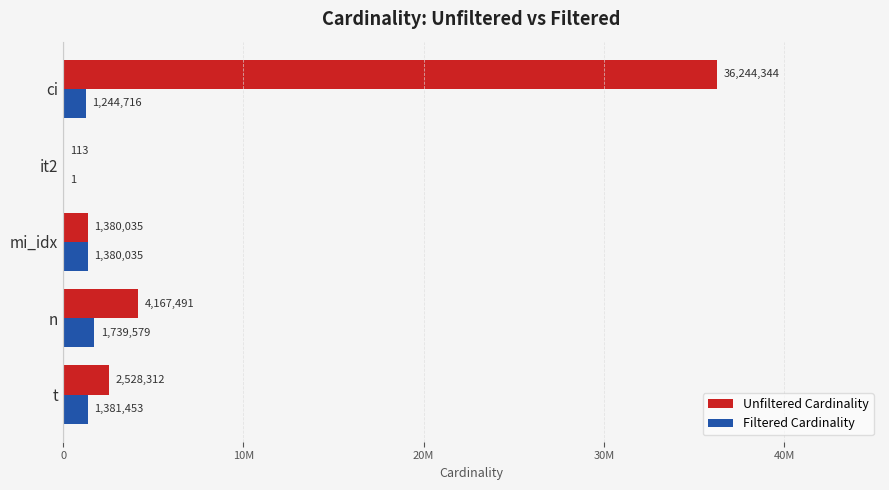

What are all the series names shown in the legend?

Unfiltered Cardinality, Filtered Cardinality